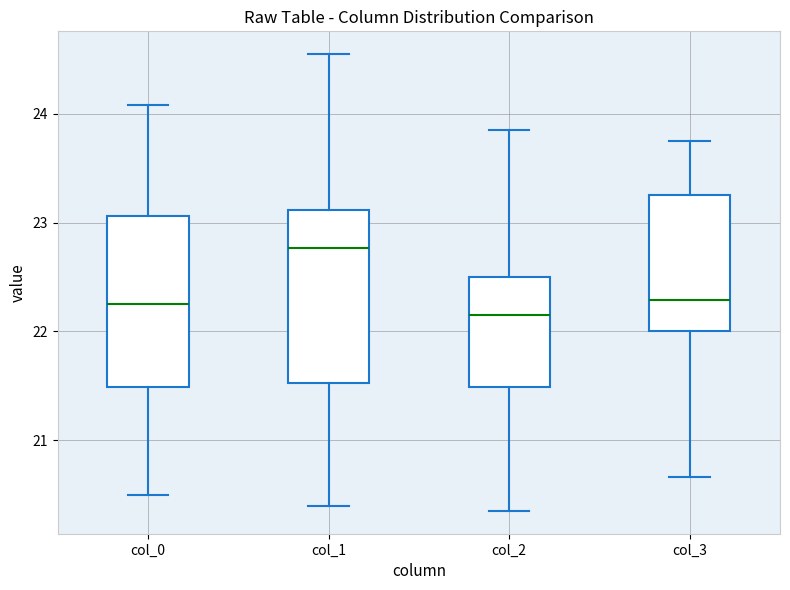

Reading left to right, transcribe this box plot: for each box, give where its median line is, the range the box spans, and where its two whiskers end, as read against the y-axis. The values are not printed on the chart, so give them approximately, as read against the axis.

col_0: median 22.3, box 21.5 to 23.1, whiskers 20.5 to 24.1
col_1: median 22.8, box 21.5 to 23.1, whiskers 20.4 to 24.5
col_2: median 22.1, box 21.5 to 22.5, whiskers 20.3 to 23.8
col_3: median 22.3, box 22.0 to 23.3, whiskers 20.7 to 23.7